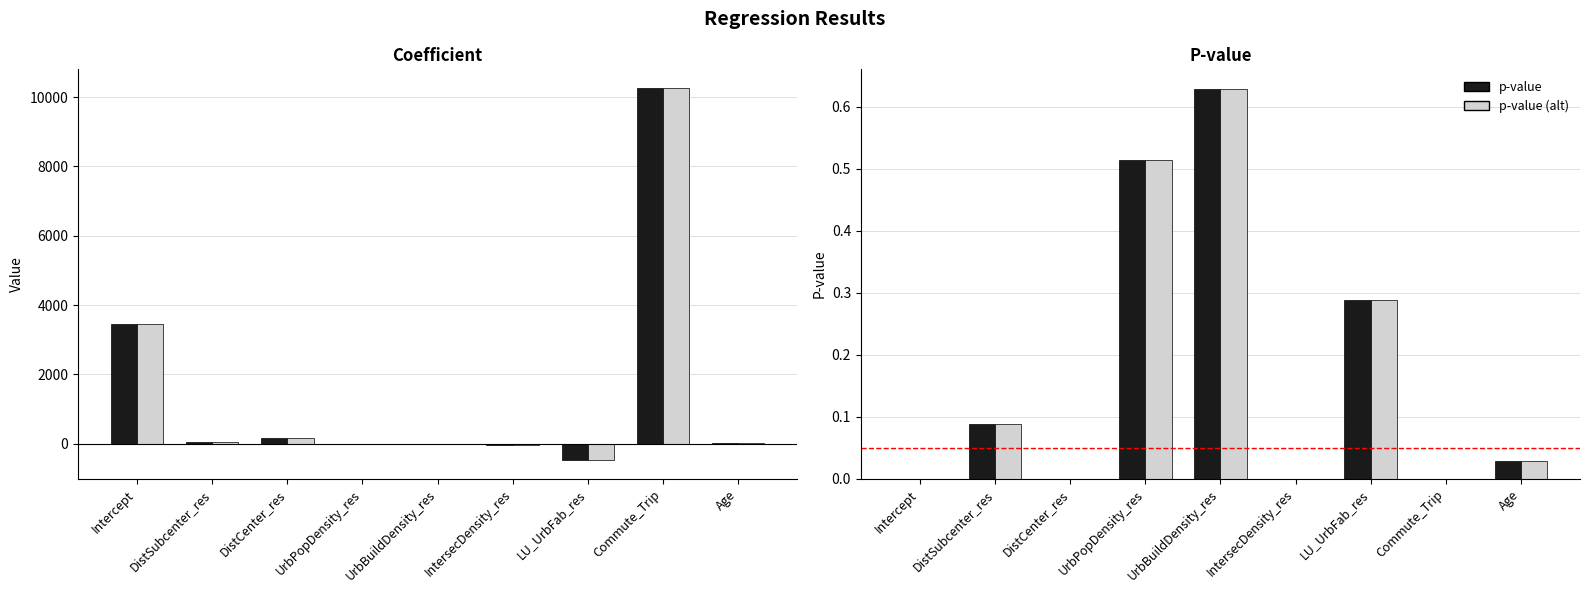

Rank the series at UrbBuildDensity_res from lowest to highest value.

coefficient, coefficient (alt), p-value, p-value (alt)